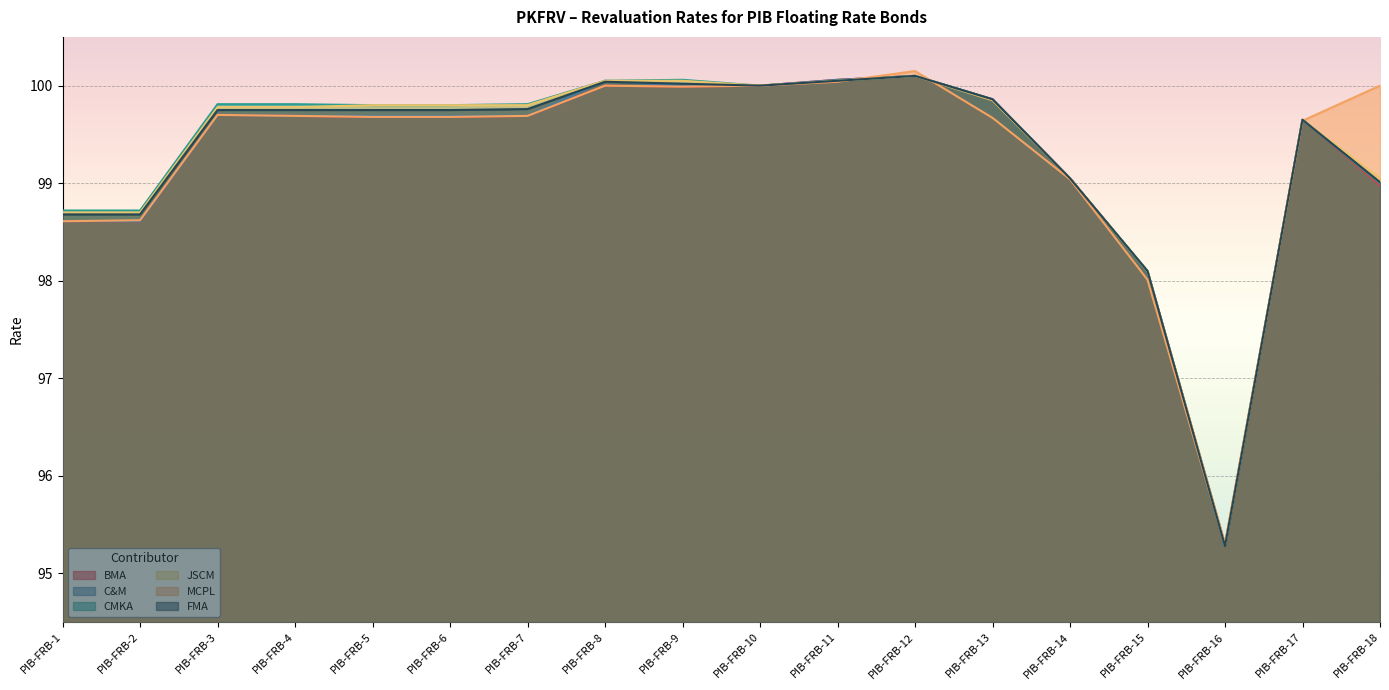

At which label does JSCM reach its minimum?

PIB-FRB-16